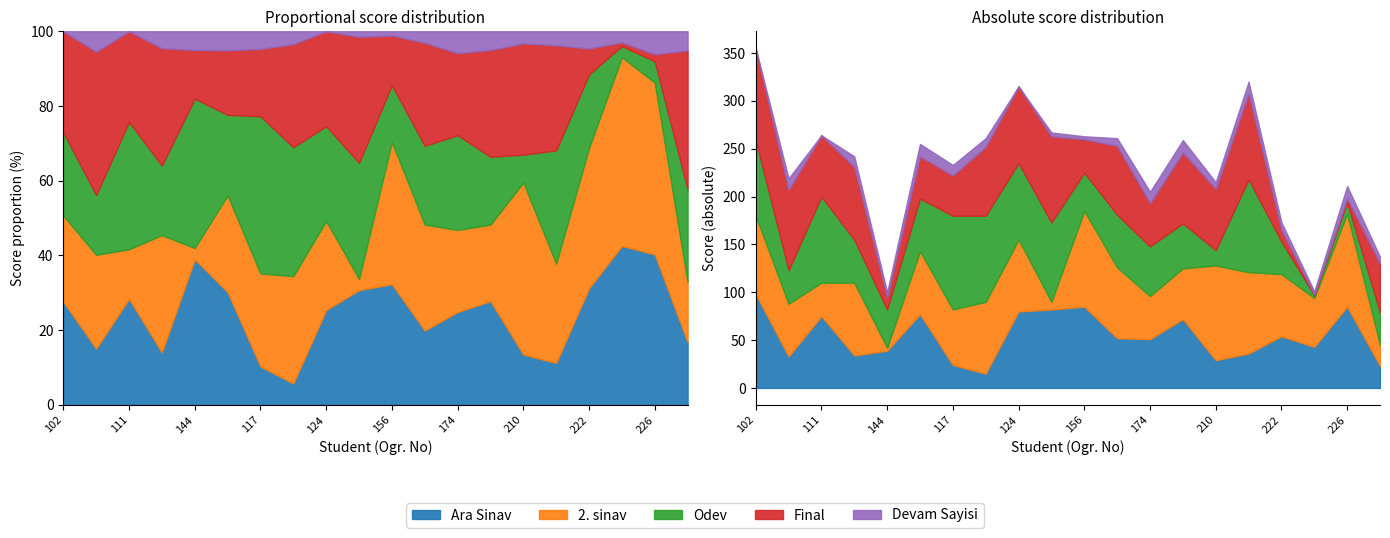

How many values in the Final series exceed 64?

9